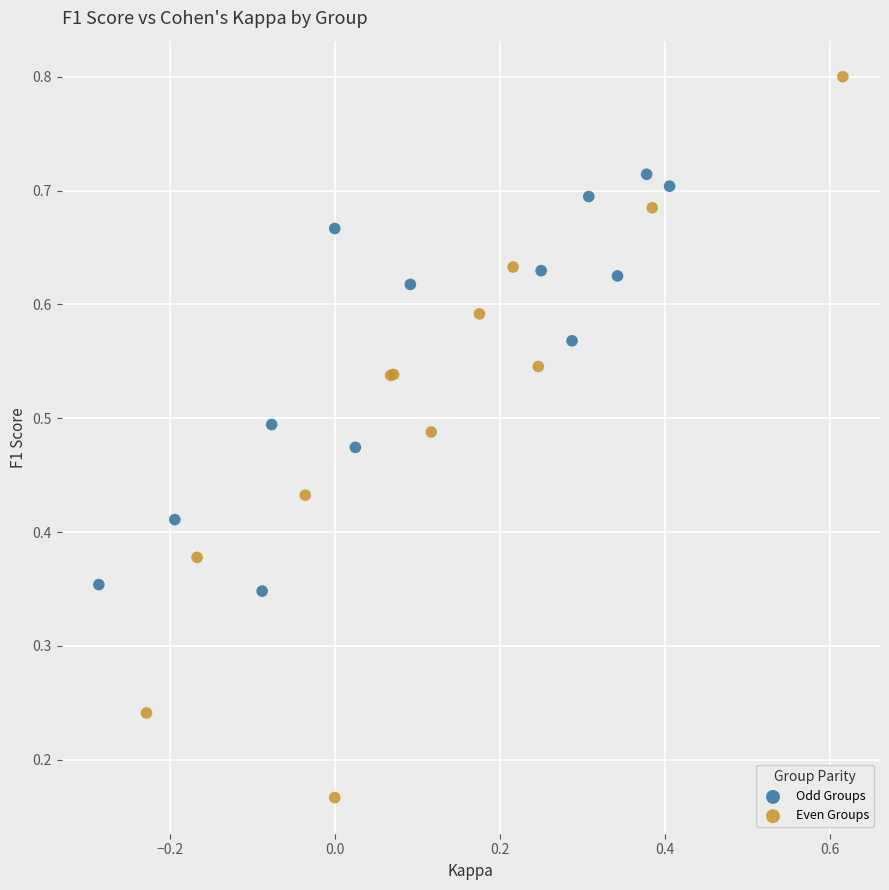

Which series has the widest spread of Y values?

Even Groups